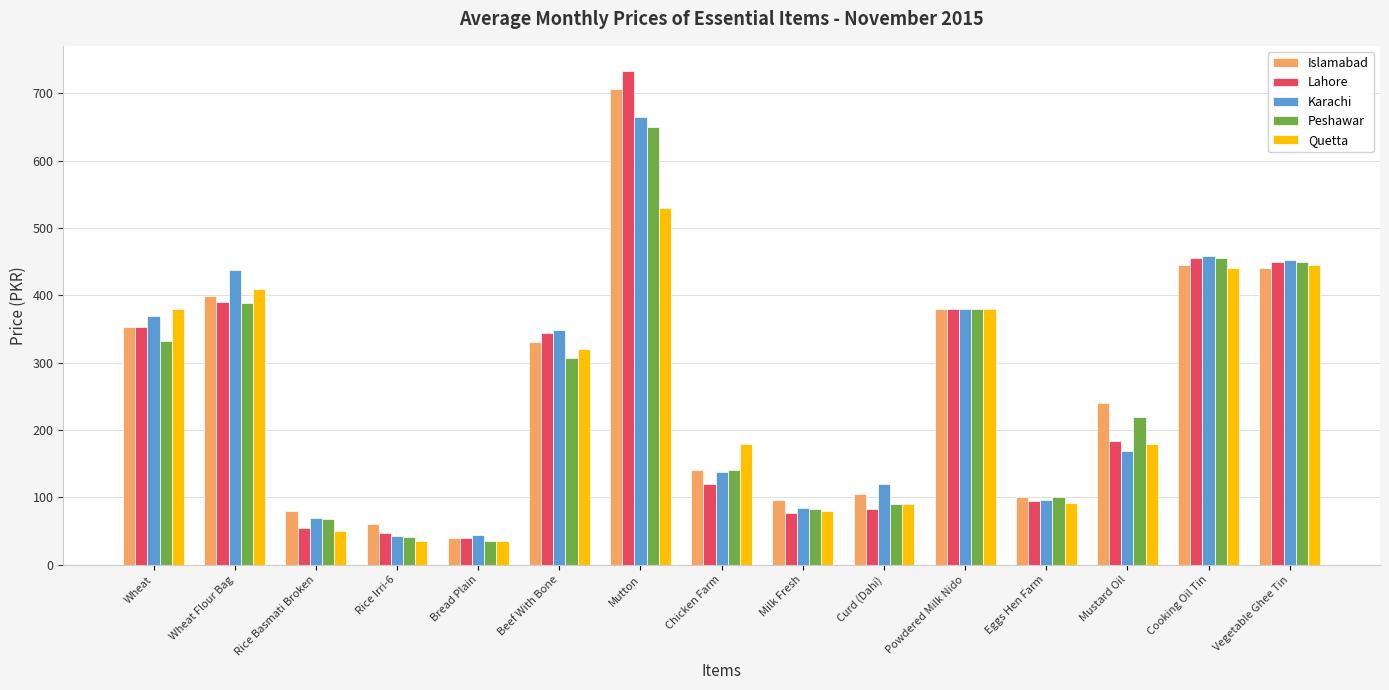

How many data points in Peshawar are less than 220?

7